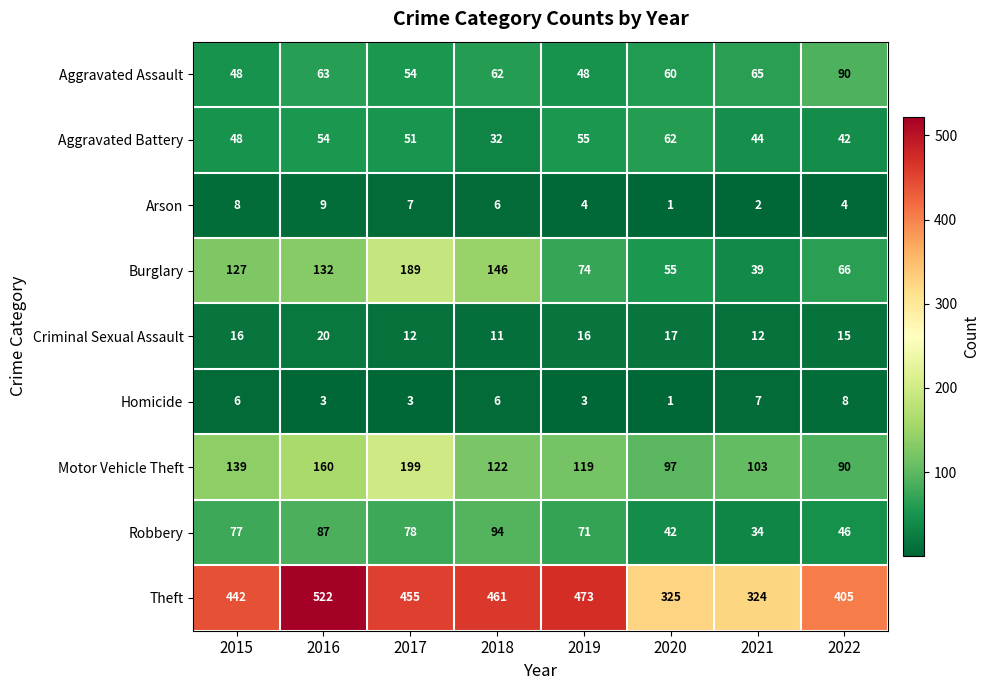

What is the difference between the highest and lowest values at 2017?

452